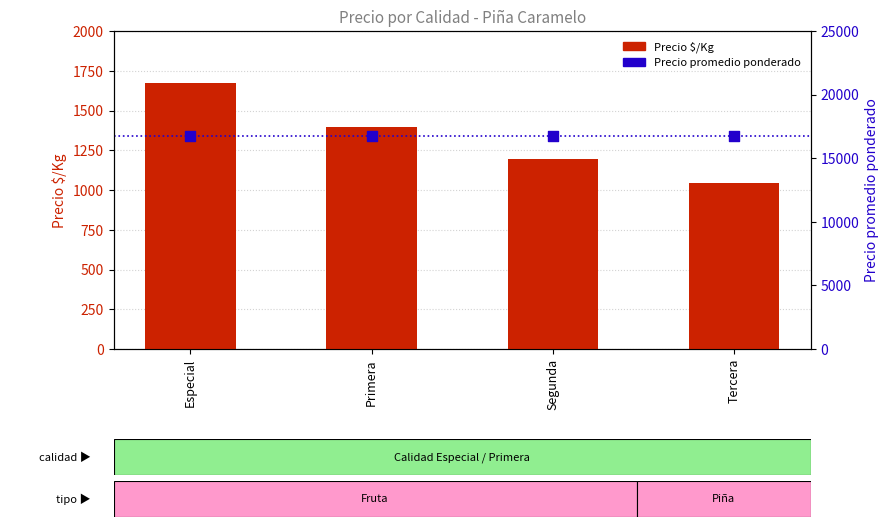

Is the value of Precio $/Kg at Segunda greater than the value of Precio promedio ponderado at Primera?

No